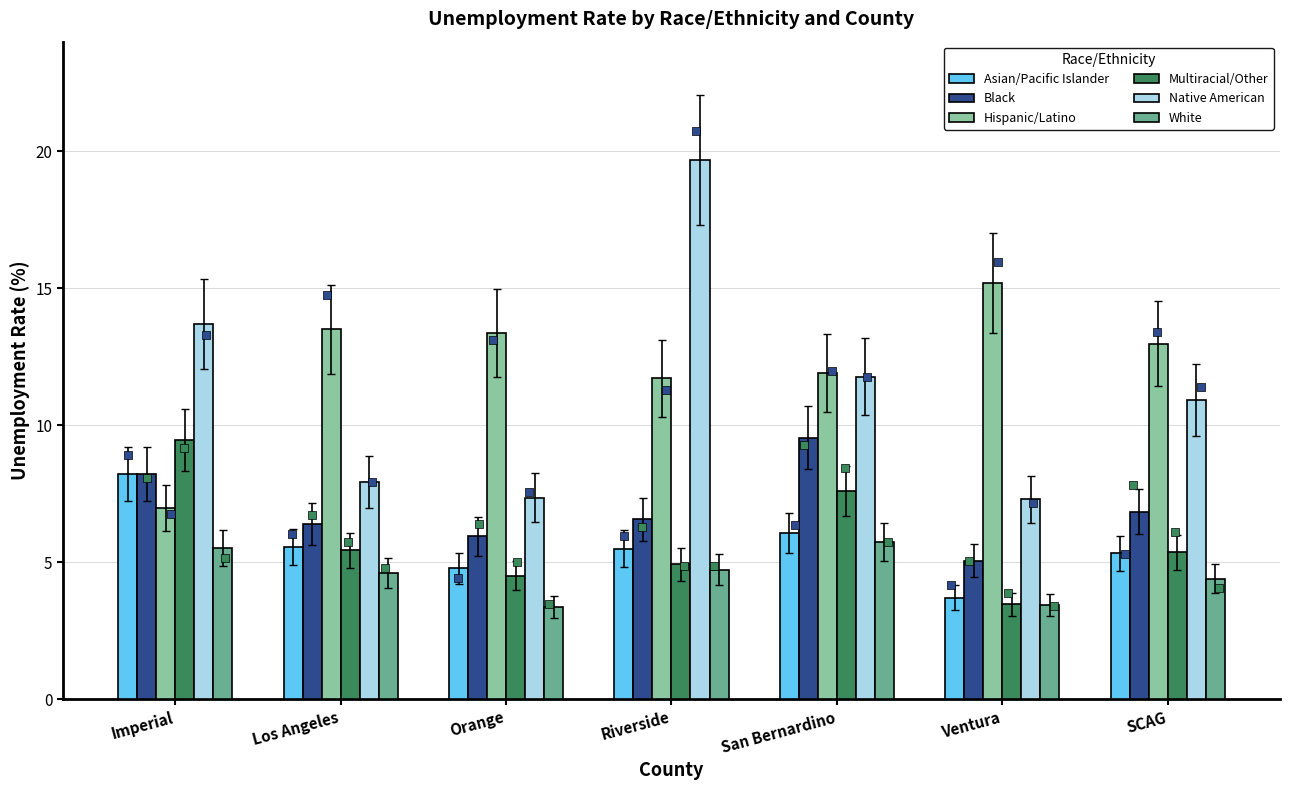

Which series contains the lowest Y value?

White